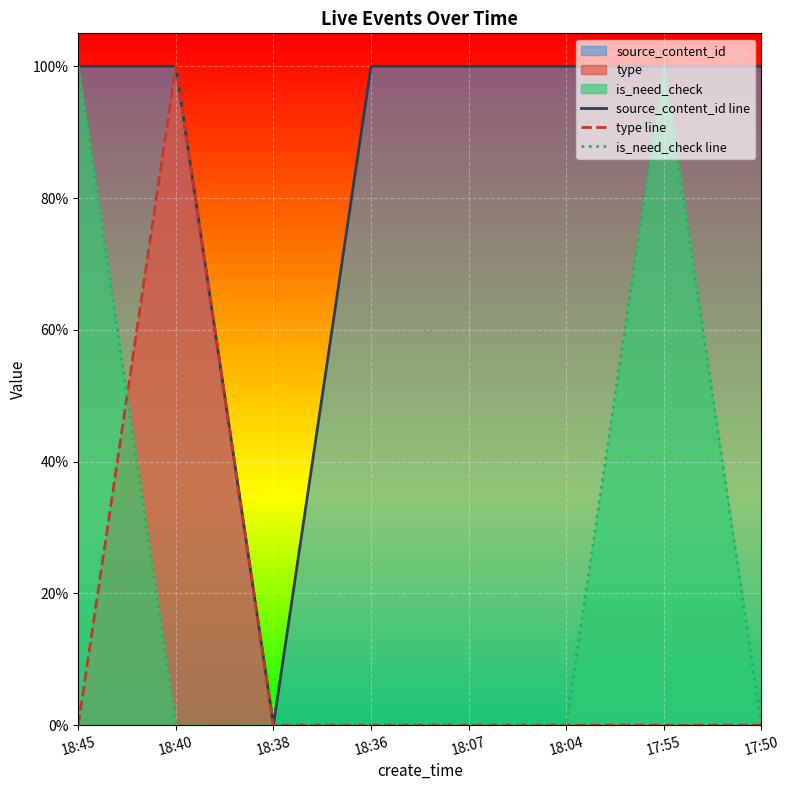

What is the difference between the highest and lowest values at 17:50?

1.0